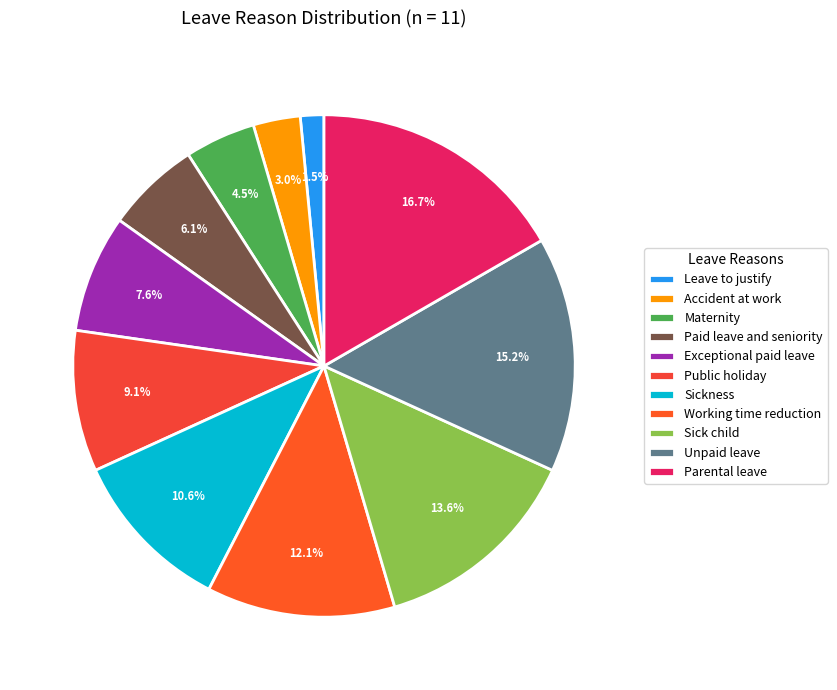

To the nearest percent, what portion does Exceptional paid leave represent?

8%